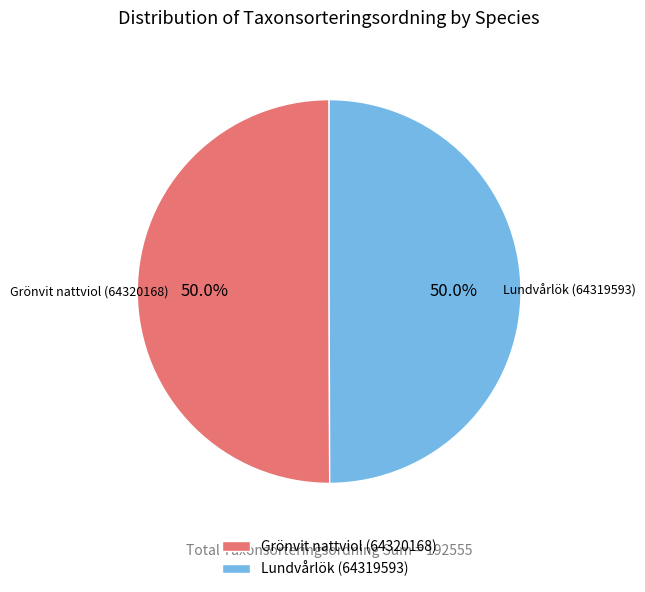

What percentage is the Grönvit nattviol (64320168) slice, to the nearest percent?

50%